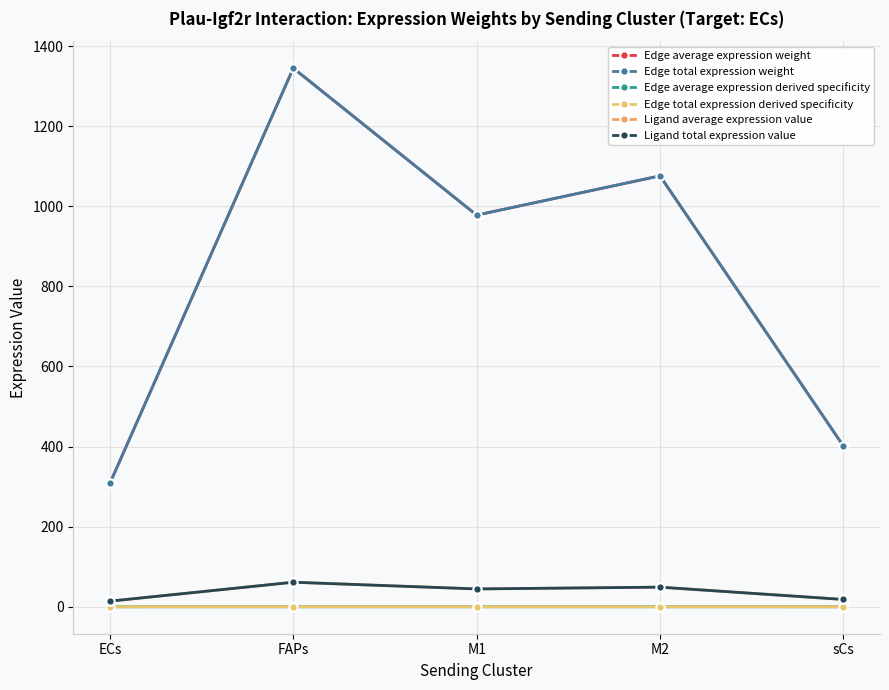

Reading left to right, extract all data points from this chart.

Edge average expression weight: 308.4	1344.9	977.9	1075.9	401.6
Edge total expression weight: 308.4	1344.9	977.9	1075.9	401.6
Edge average expression derived specificity: 0.0	0.1	0.0	0.1	0.0
Edge total expression derived specificity: 0.0	0.1	0.0	0.1	0.0
Ligand average expression value: 14.1	61.3	44.6	49.1	18.3
Ligand total expression value: 14.1	61.3	44.6	49.1	18.3